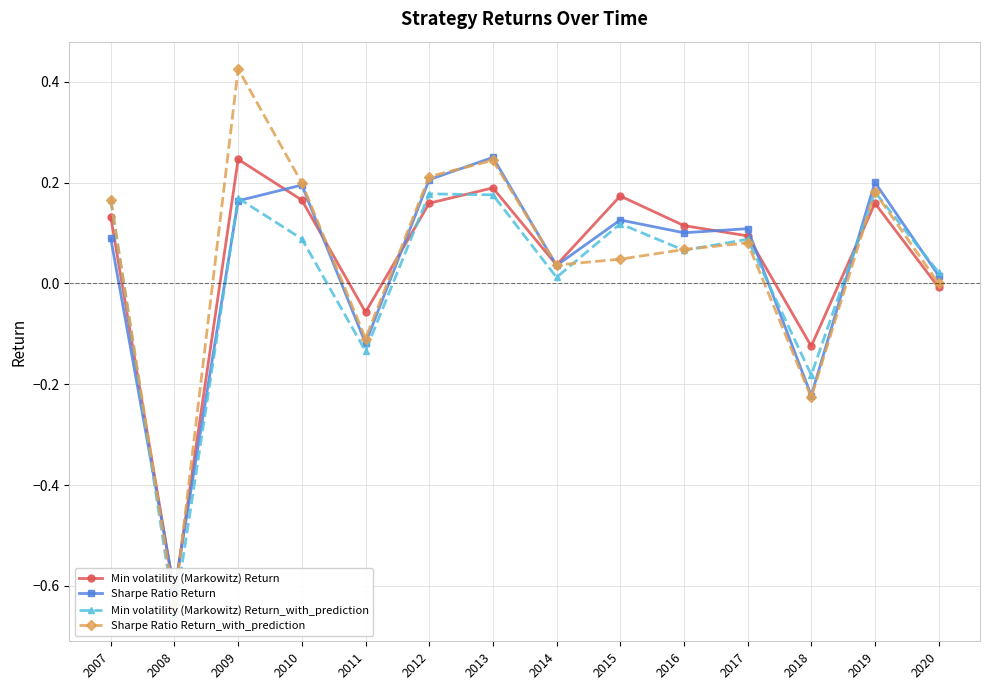

Where is the first local maximum for Sharpe Ratio Return?

2010